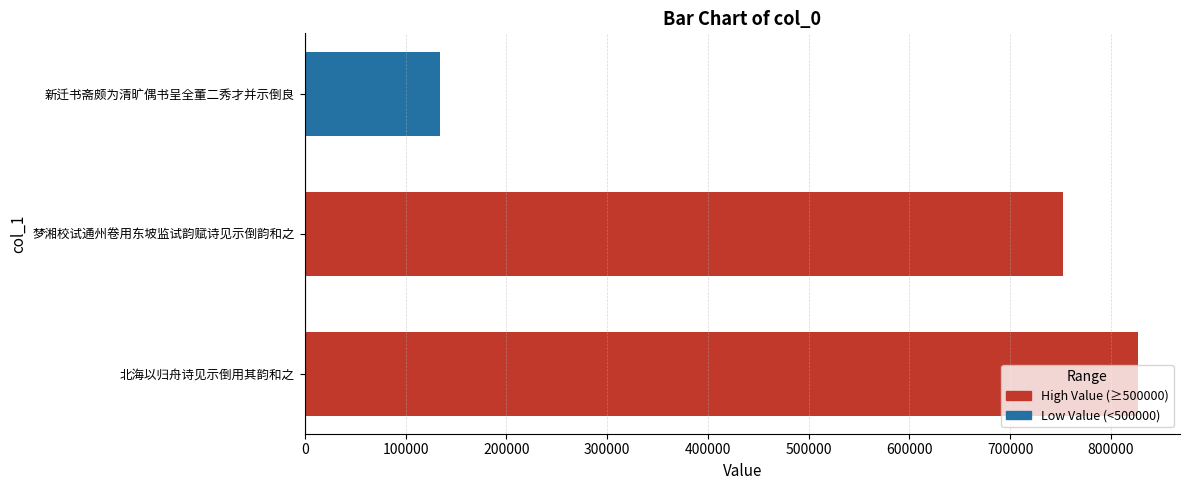

What is the ratio of the value at 北海以归舟诗见示倒用其韵和之 to the value at 新迁书斋颇为清旷偶书呈全董二秀才并示倒良?

6.2